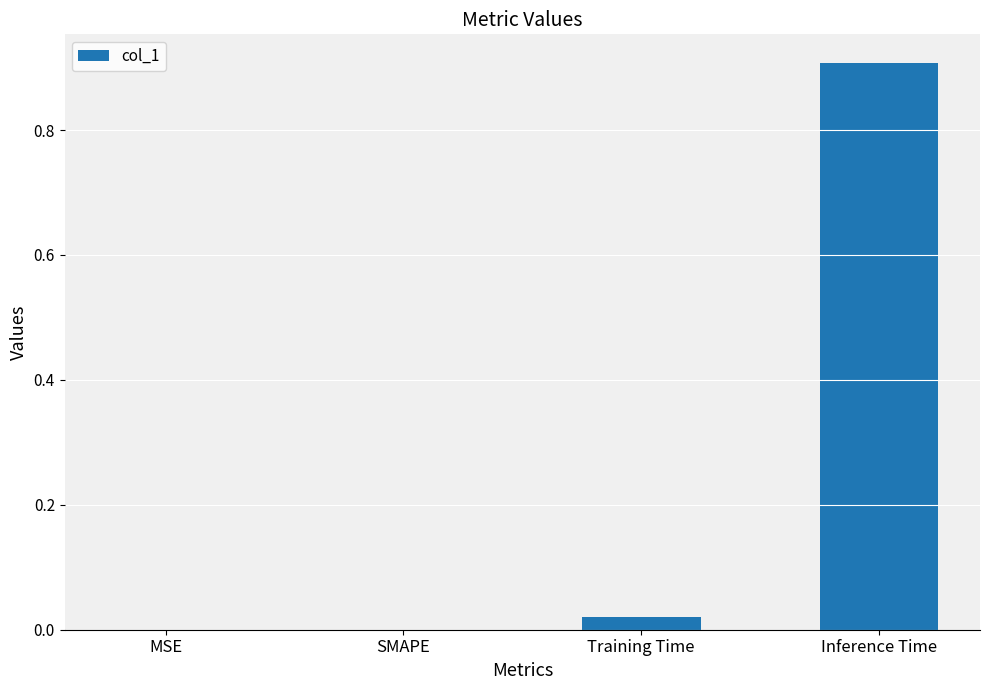

What is the approximate value at Inference Time?

0.9